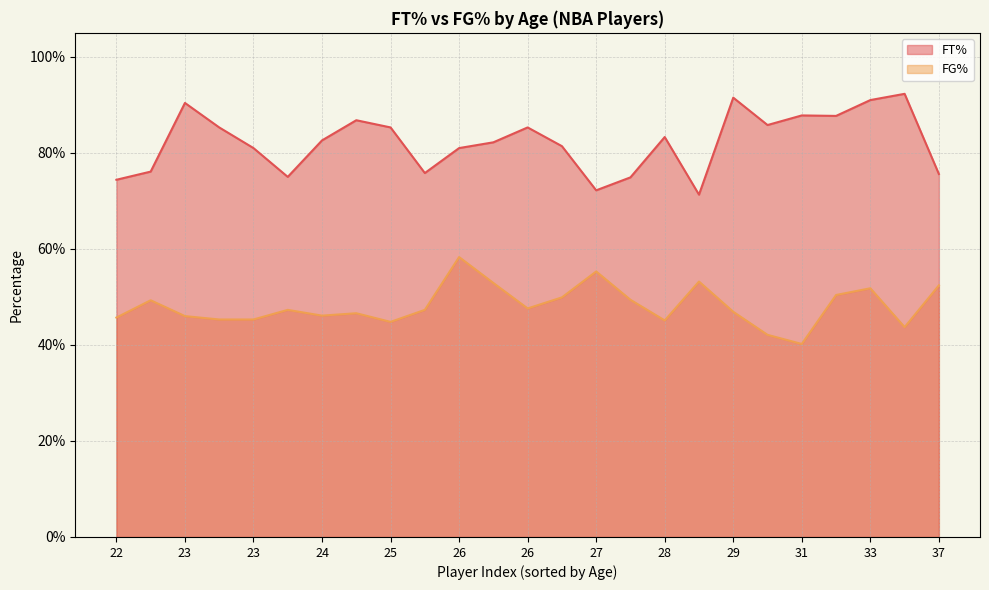

What is the sum of all FT% values?

20.6